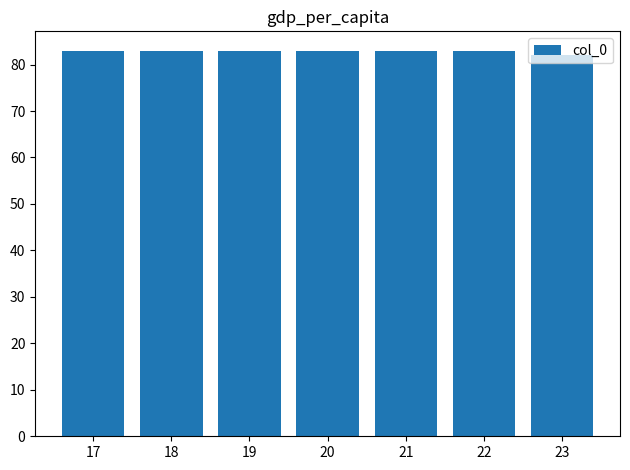

What is the sum of the values at 23 and 17?

165